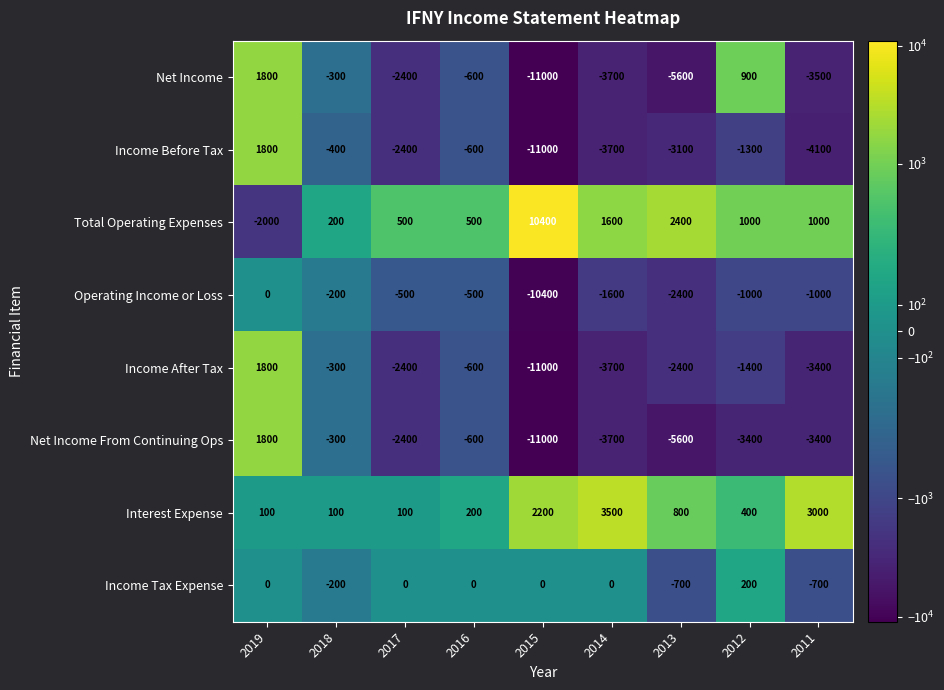

What is the sum of the Operating Income or Loss values at 2018 and 2019?

-200